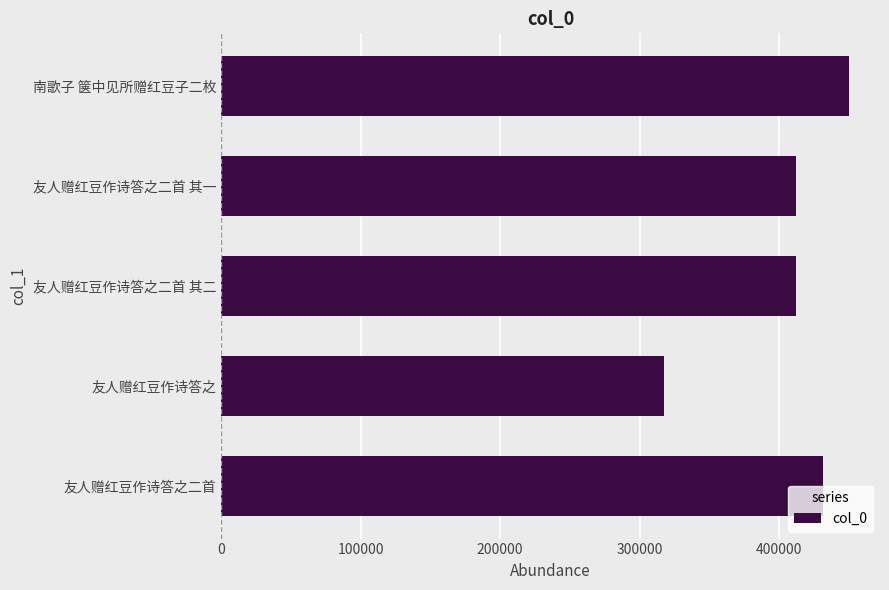

Between 友人赠红豆作诗答之二首 其一 and 友人赠红豆作诗答之, which is larger?

友人赠红豆作诗答之二首 其一